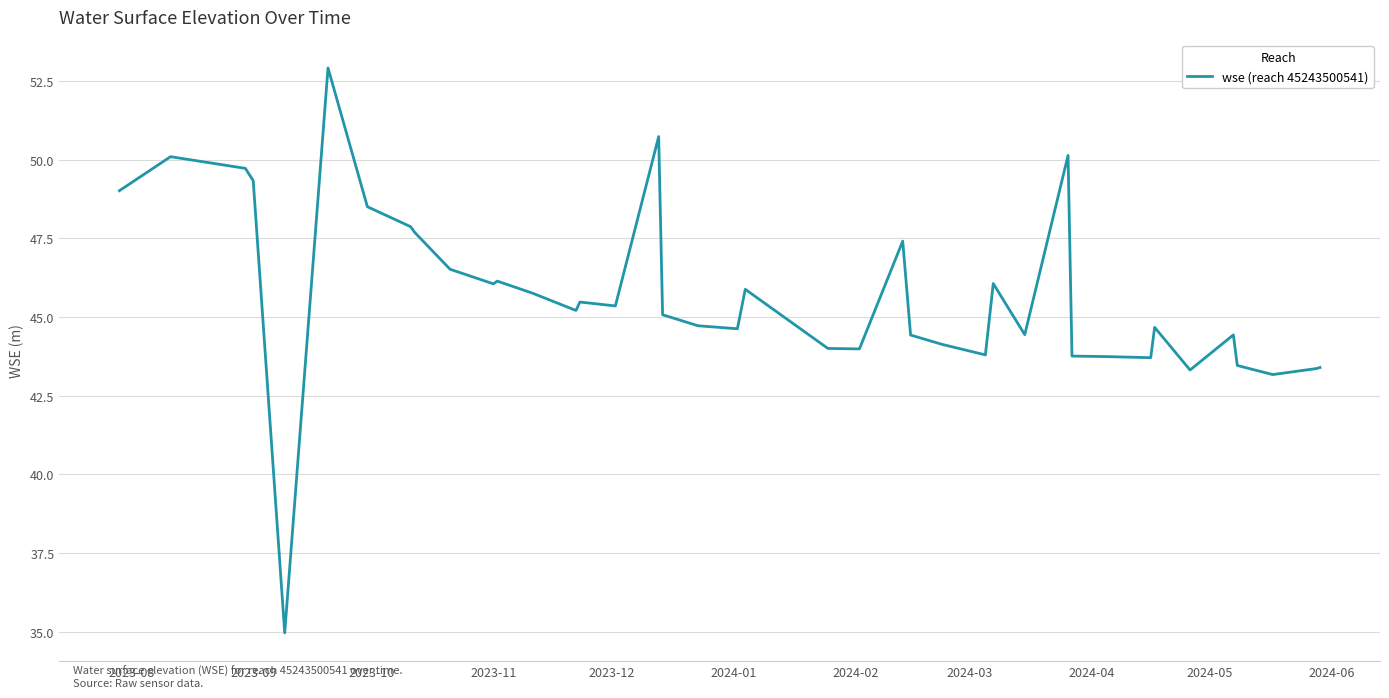

What is the maximum value shown in the chart?

52.9